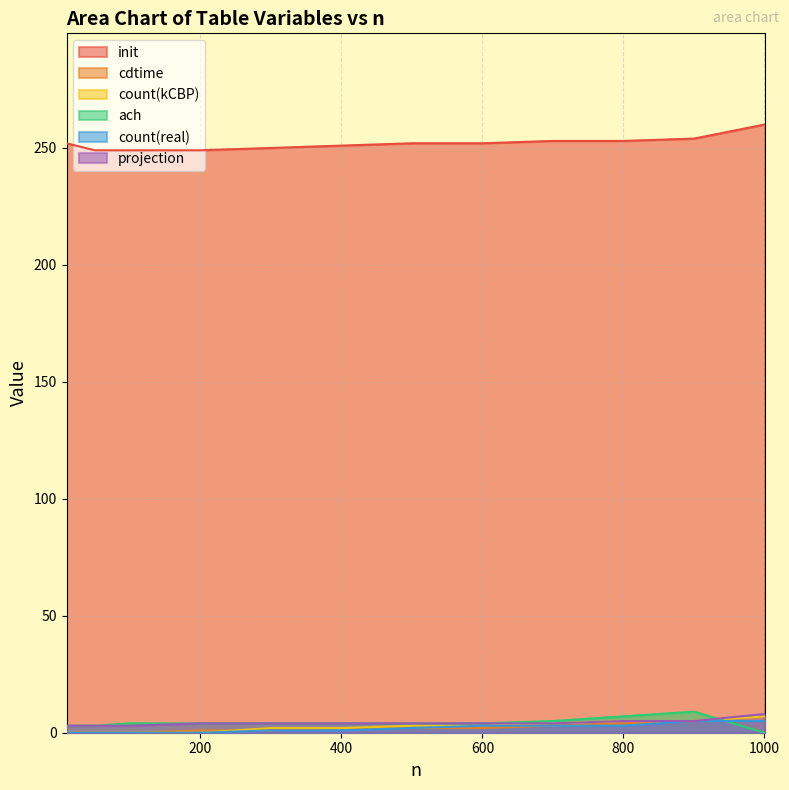

Between 10 and 500, which series saw the biggest shift?

count(kCBP)